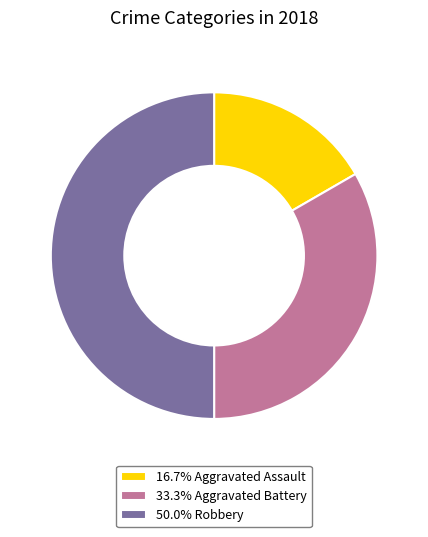

Does 16.7% Aggravated Assault account for over 50% of the chart?

No